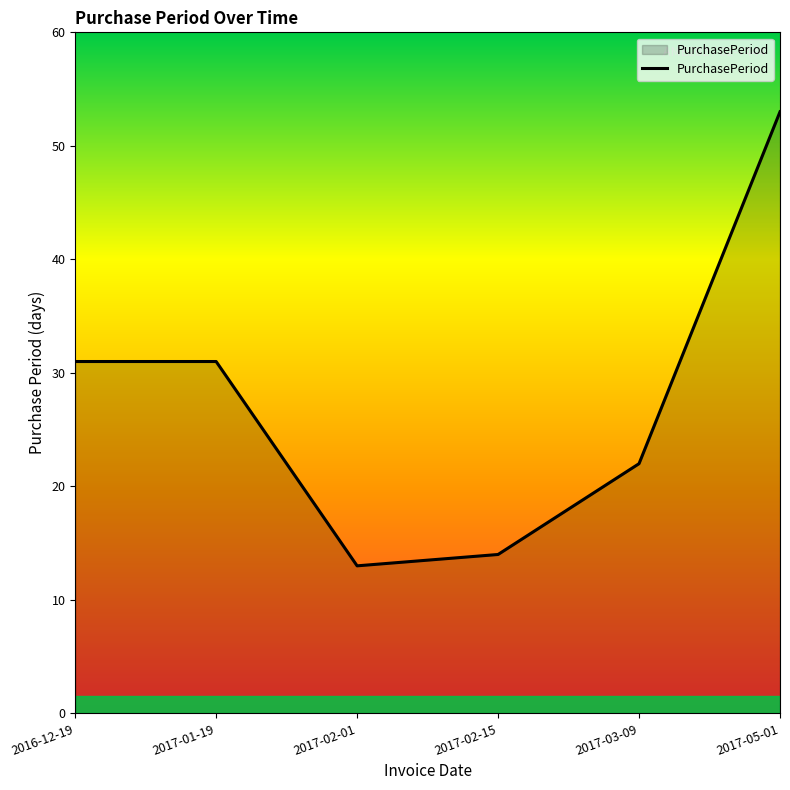

Between 2017-02-15 and 2017-02-01, which is larger?

2017-02-15